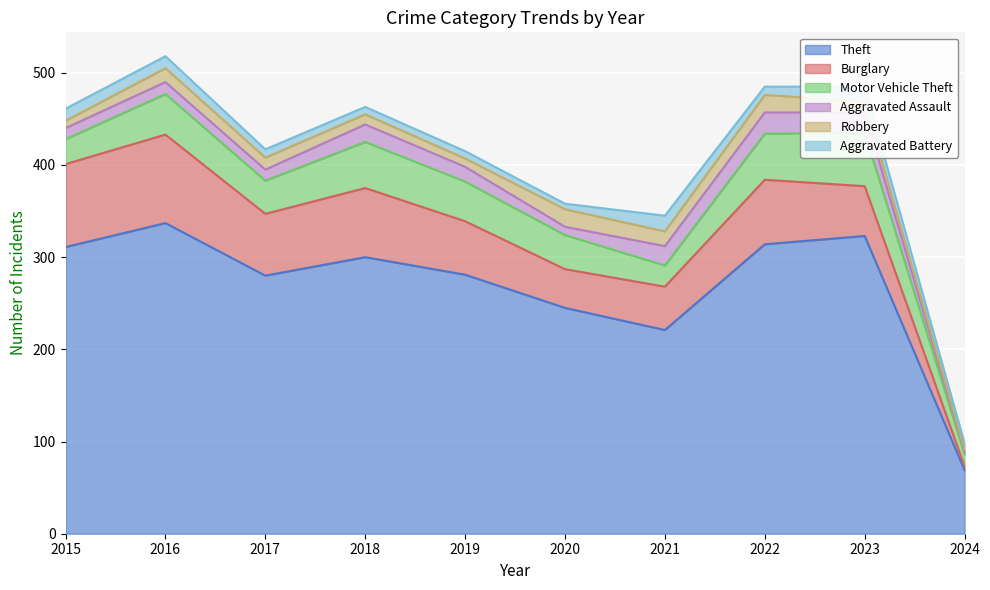

What are all the series names shown in the legend?

Theft, Burglary, Motor Vehicle Theft, Aggravated Assault, Robbery, Aggravated Battery